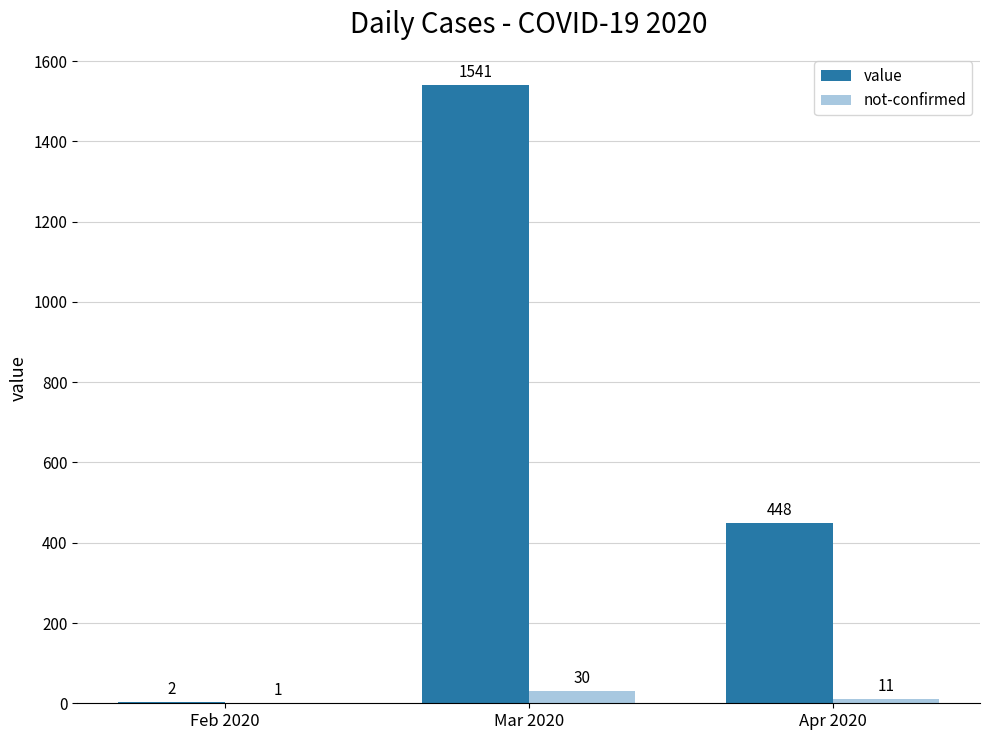

What are all the series names shown in the legend?

value, not-confirmed